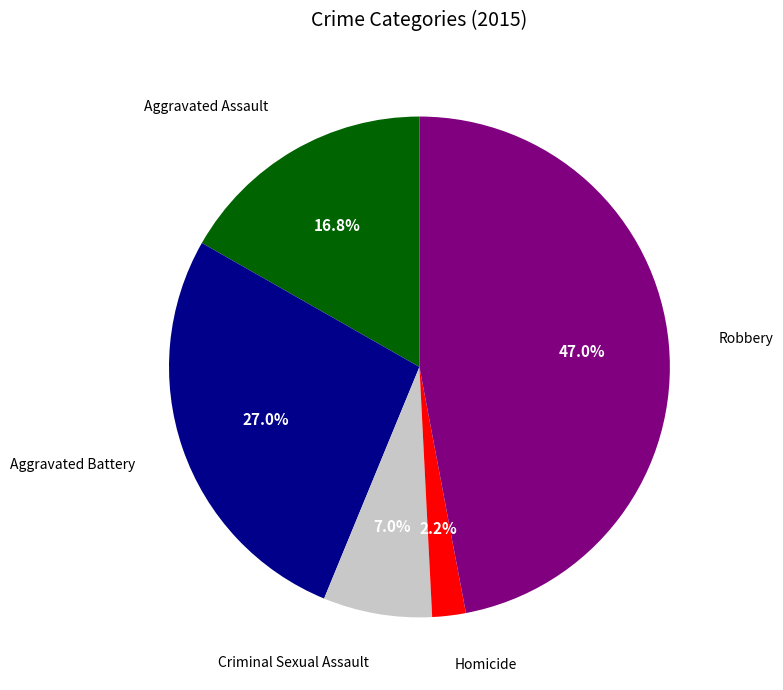

Is there any slice that represents more than half of the pie?

No